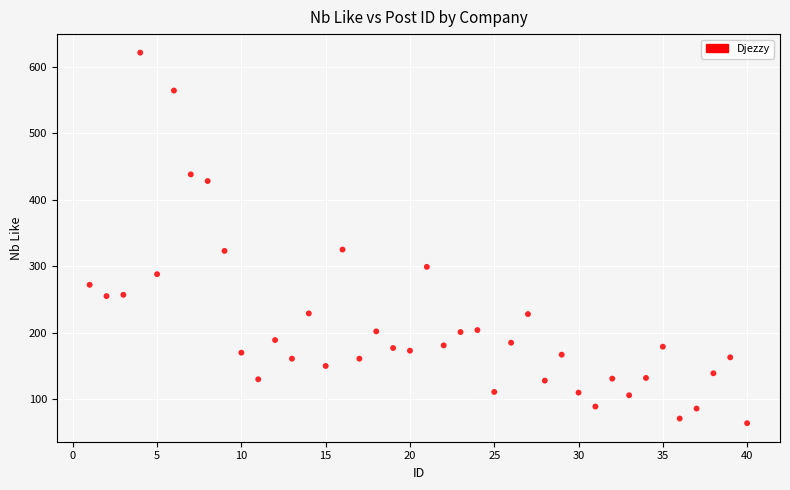

What is the range of X values (max minus min)?

39